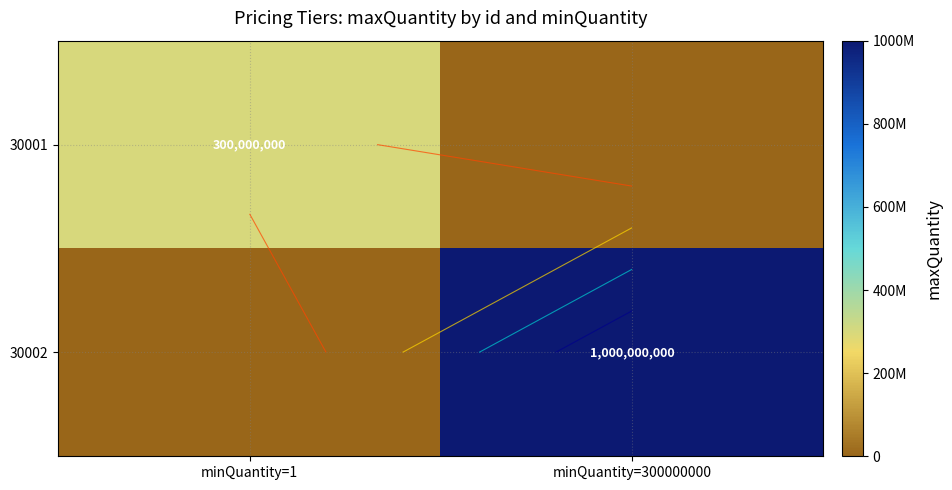

The value of 30002 at minQuantity=300000000 is 583248900. True or false?

False